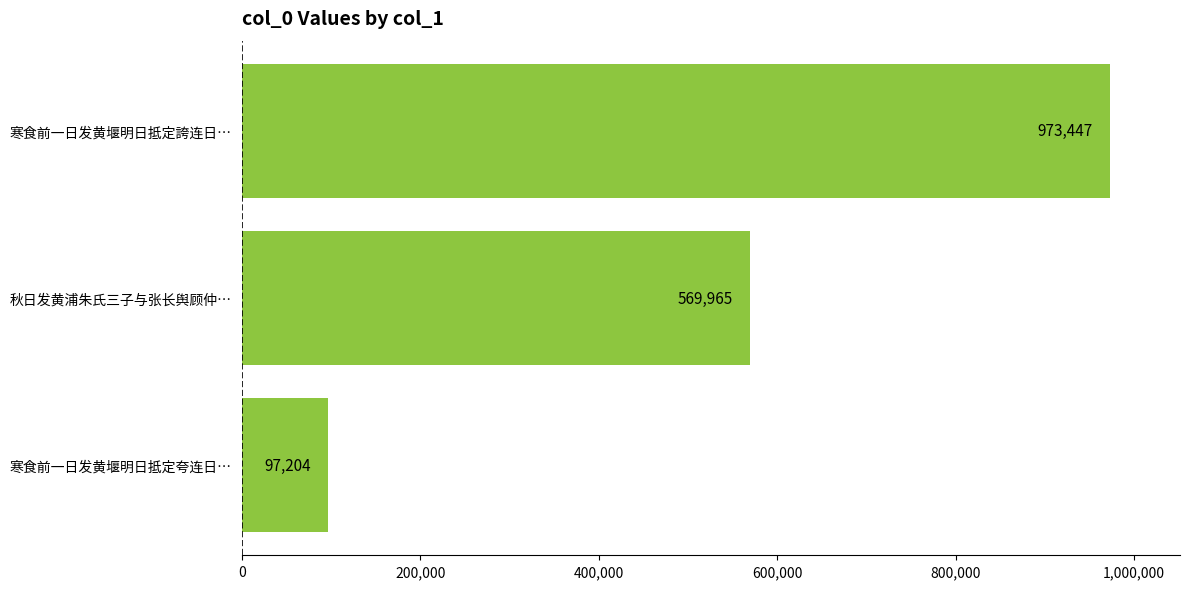

Reading top to bottom, extract all data points from this chart.

973447	569965	97204